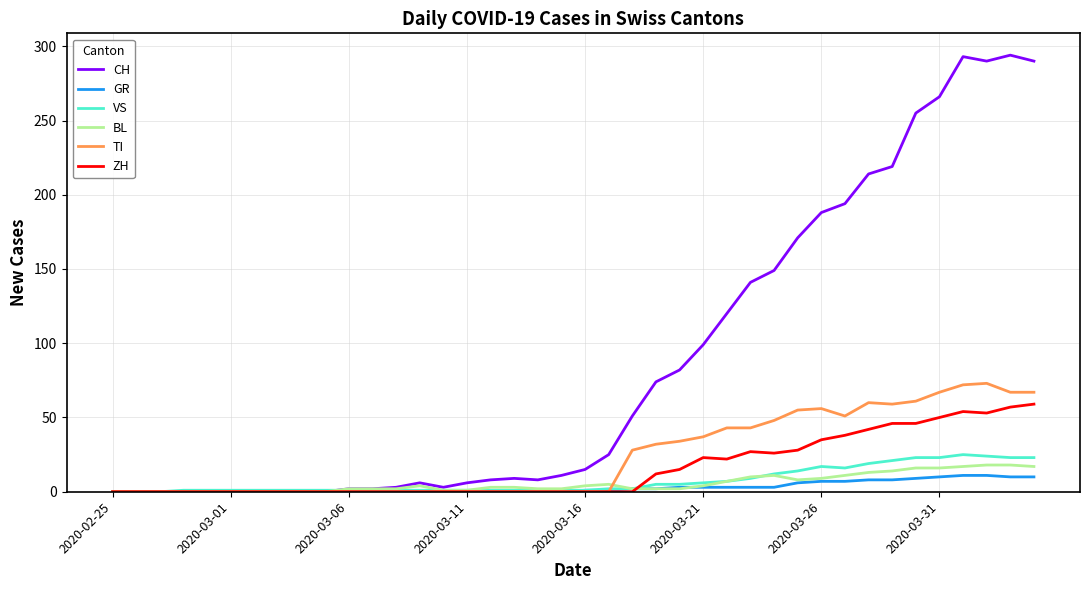

Which series has the largest total across all categories?

CH